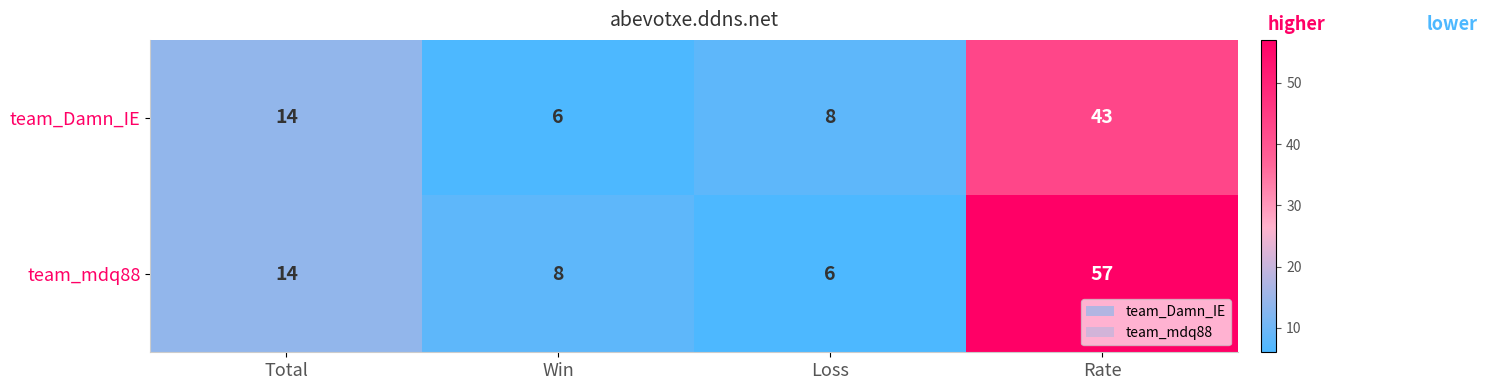

Which category has the highest value across all series?

Rate